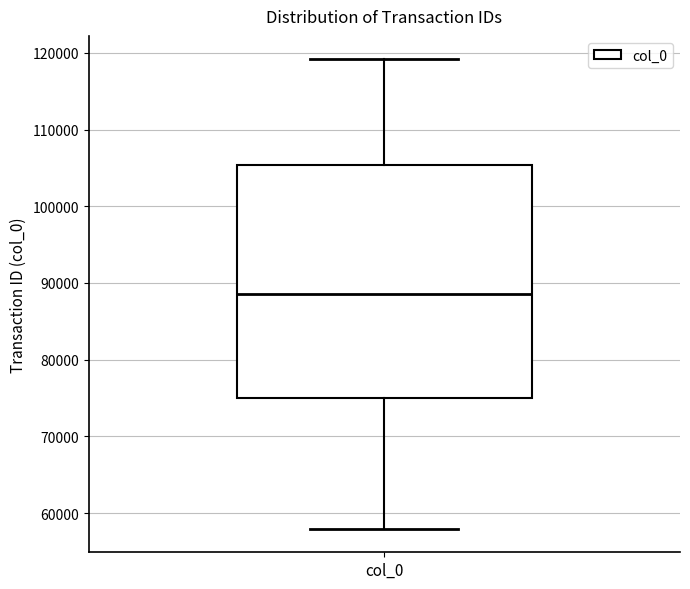

Transcribe this box plot: give where the median line is, the range the box spans, and where the two whiskers end, as read against the y-axis. The values are not printed on the chart, so give them approximately, as read against the axis.

median 89000, box 75000 to 105000, whiskers 58000 to 119000